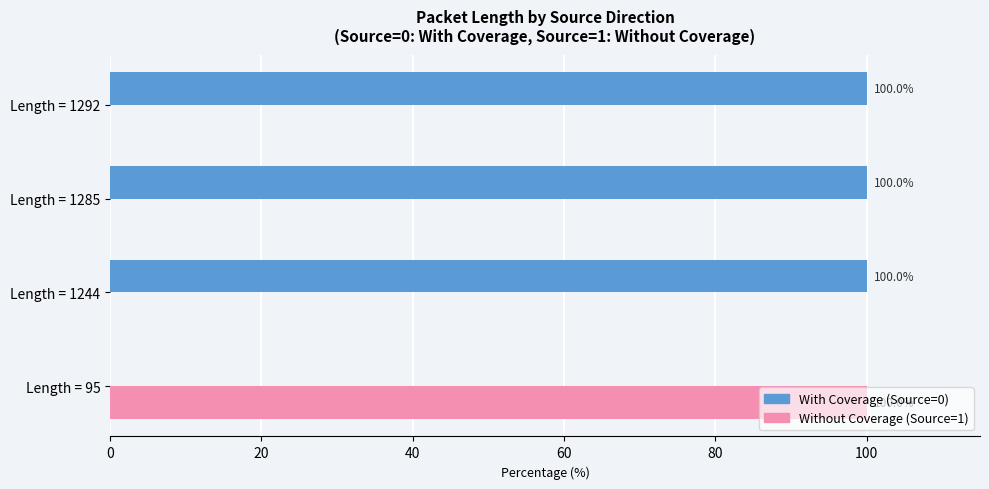

What is the total value across all series at Length = 1285?

100